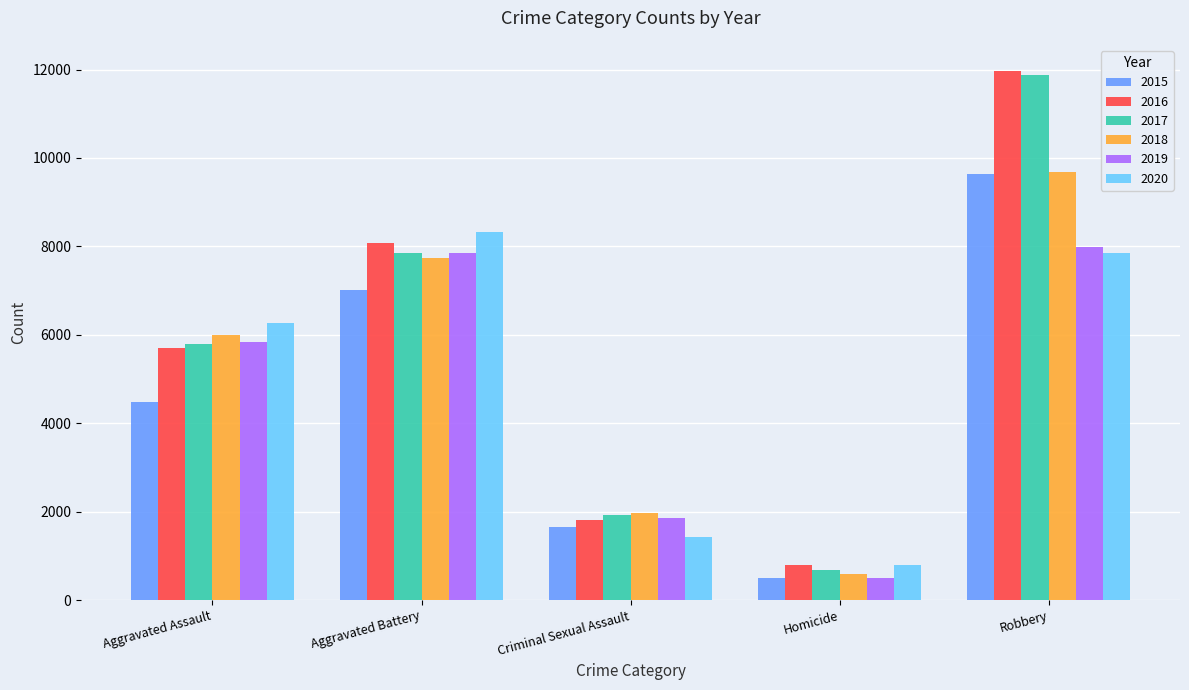

List the labels in order of 2015 value, smallest first.

Homicide, Criminal Sexual Assault, Aggravated Assault, Aggravated Battery, Robbery